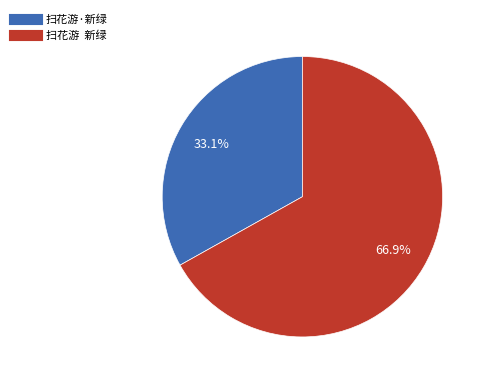

What portion of the pie excludes 扫花游 新绿?

33.1%